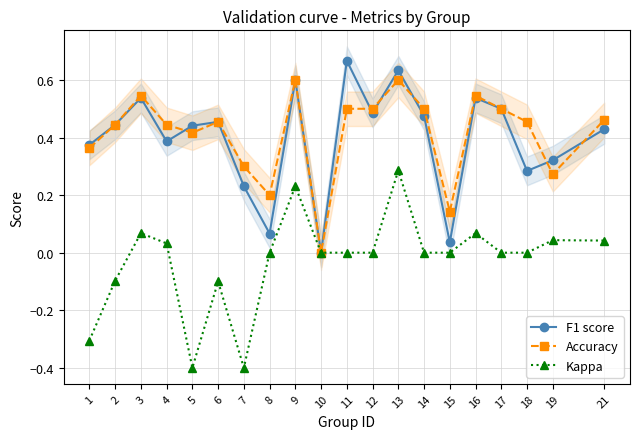

How many positive values does the Accuracy series have?

19